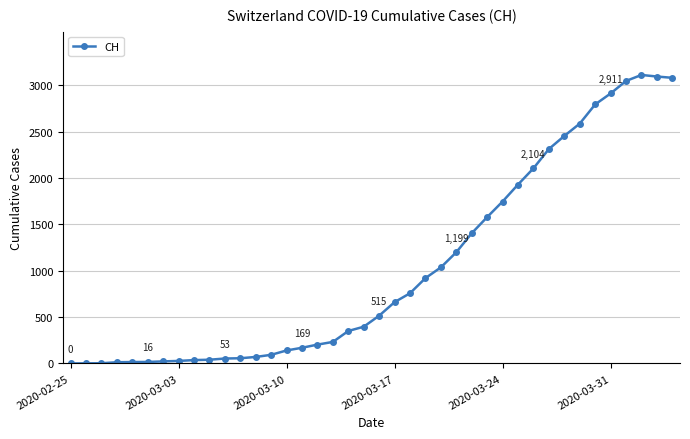

What is the average value?

1029